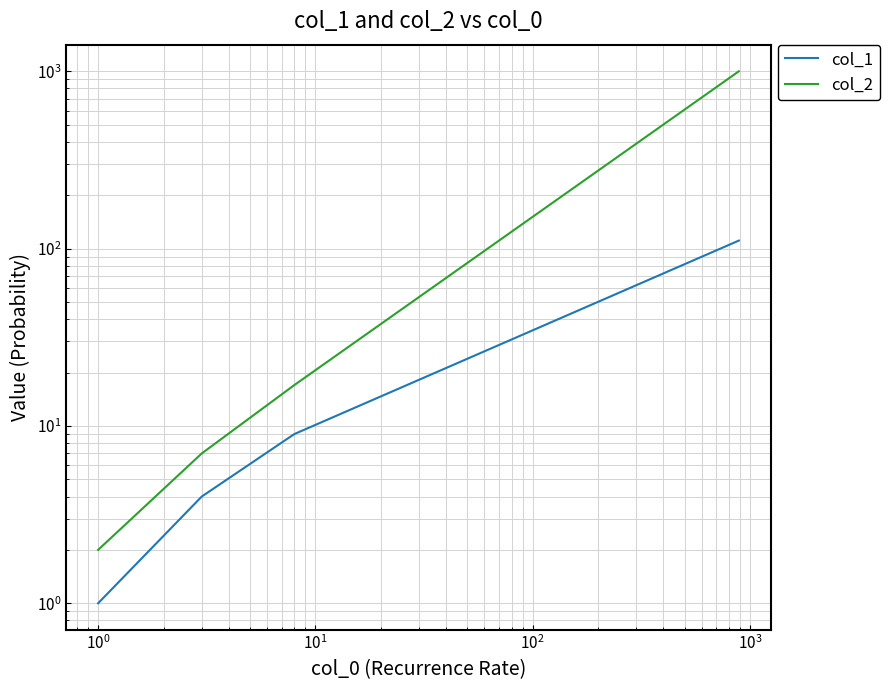

True or false: col_2 and col_1 cross at least once.

False